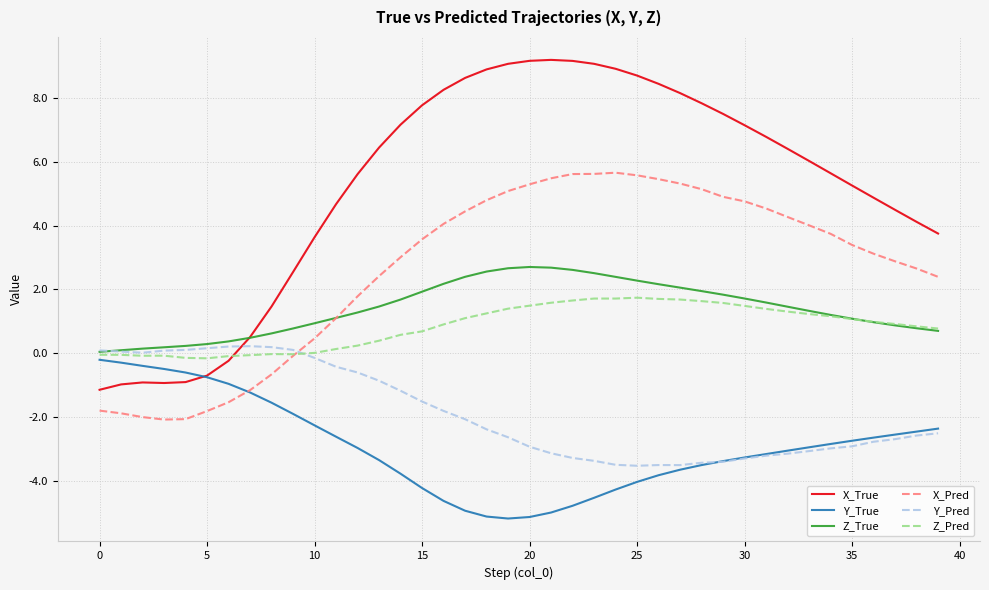

What are all the series names shown in the legend?

X_True, Y_True, Z_True, X_Pred, Y_Pred, Z_Pred